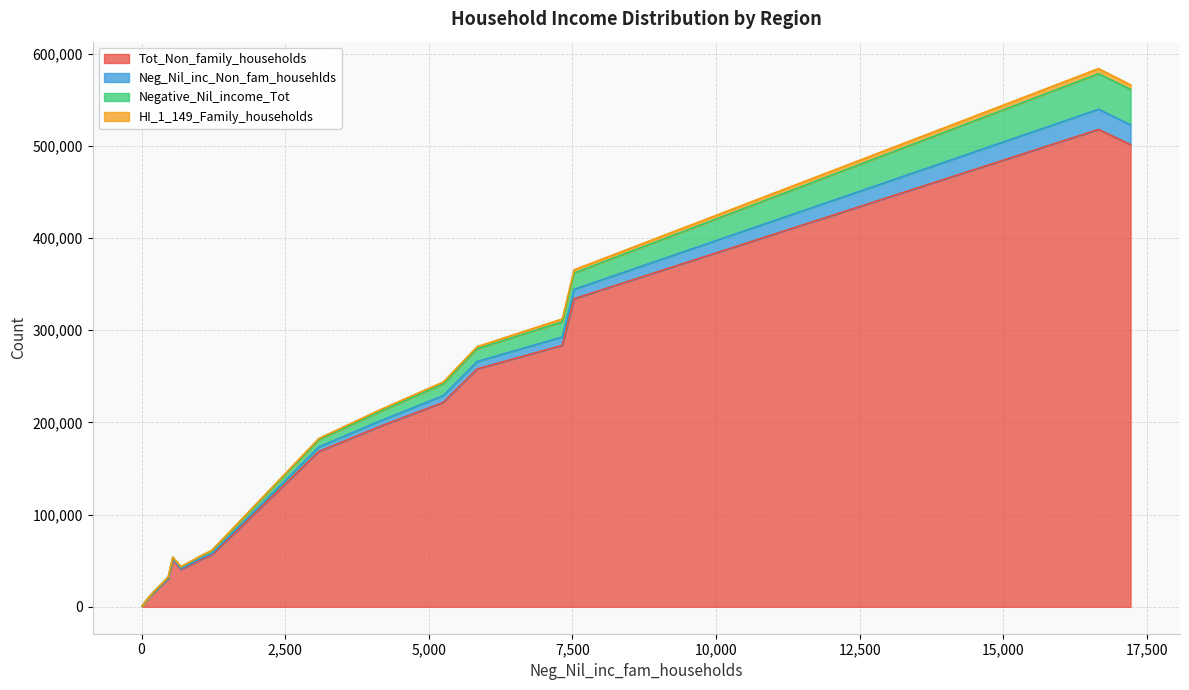

How many data points in Negative_Nil_income_Tot are above 7947?

7